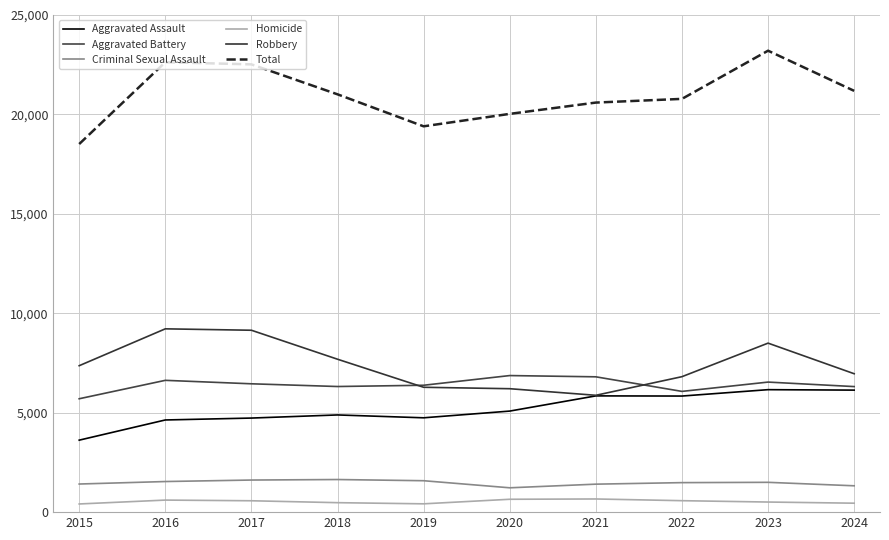

What is the value of the Criminal Sexual Assault point at the 6th from the left?

1224